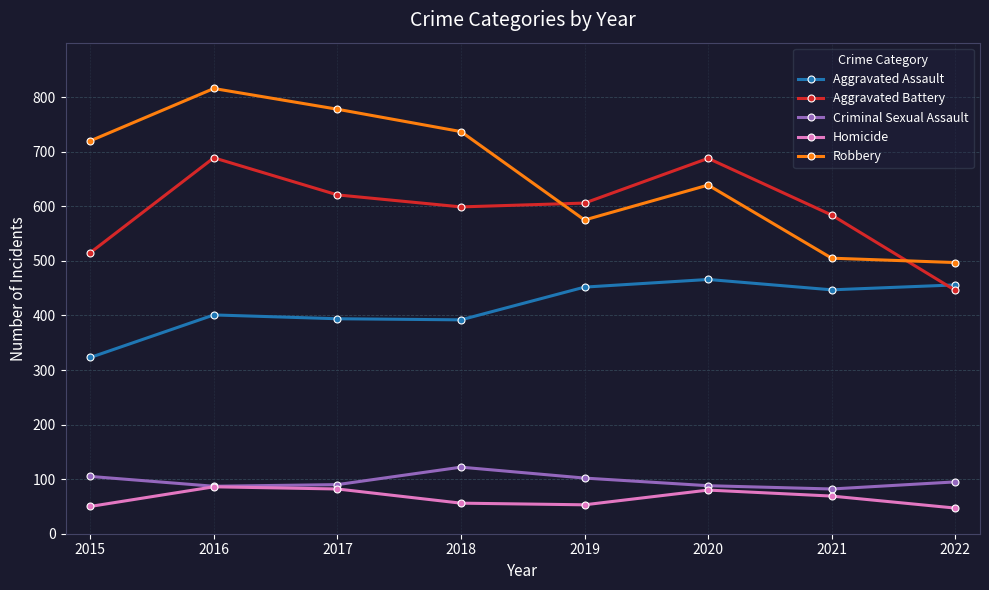

What is the difference between the highest and lowest values at 2021?

515